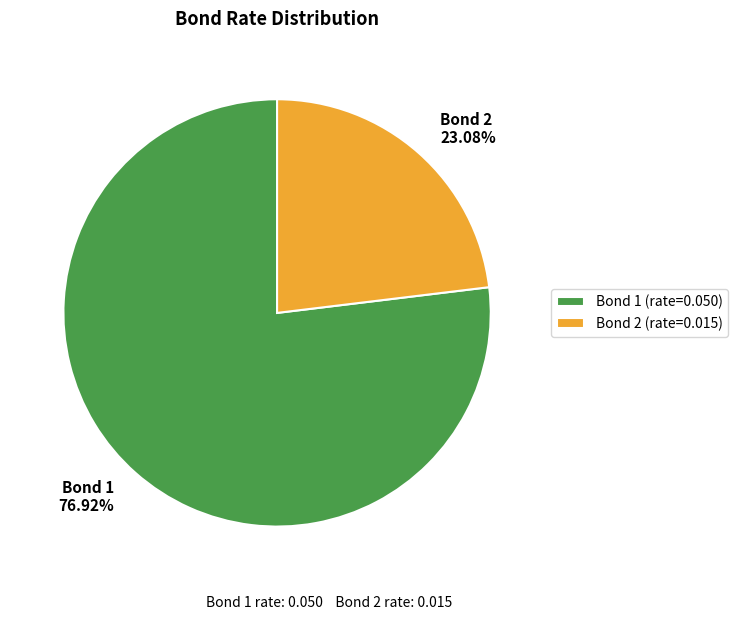

How many segments does this pie chart have?

2